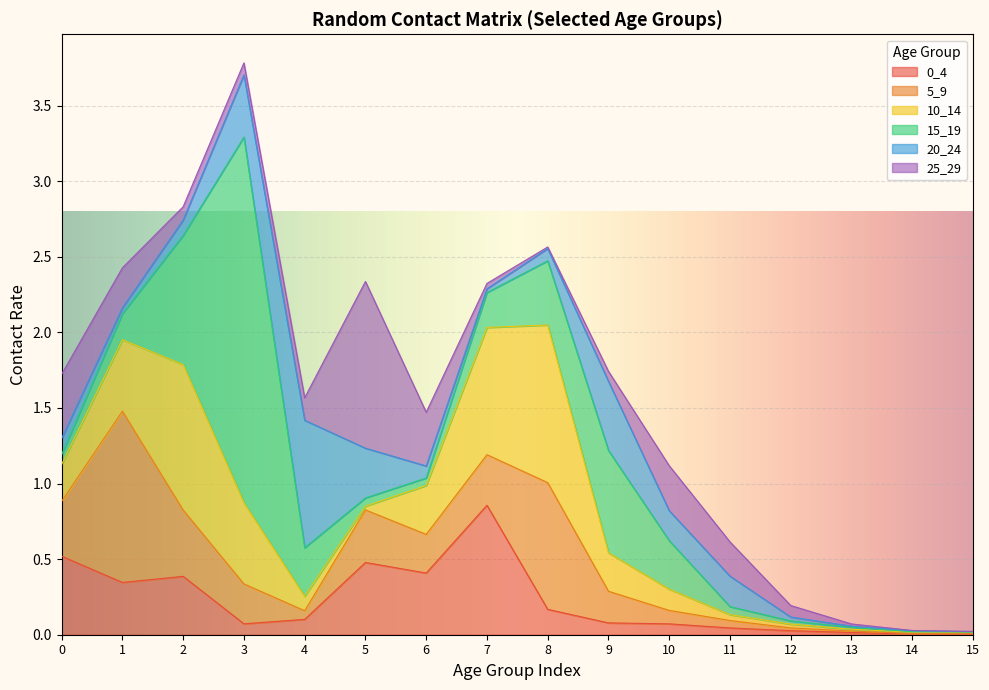

Which series has the widest spread of values?

15_19